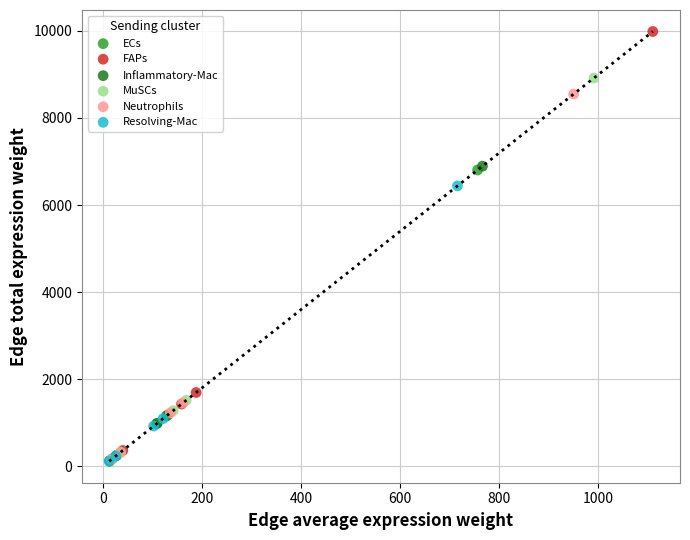

Which series reaches the maximum Y coordinate?

FAPs